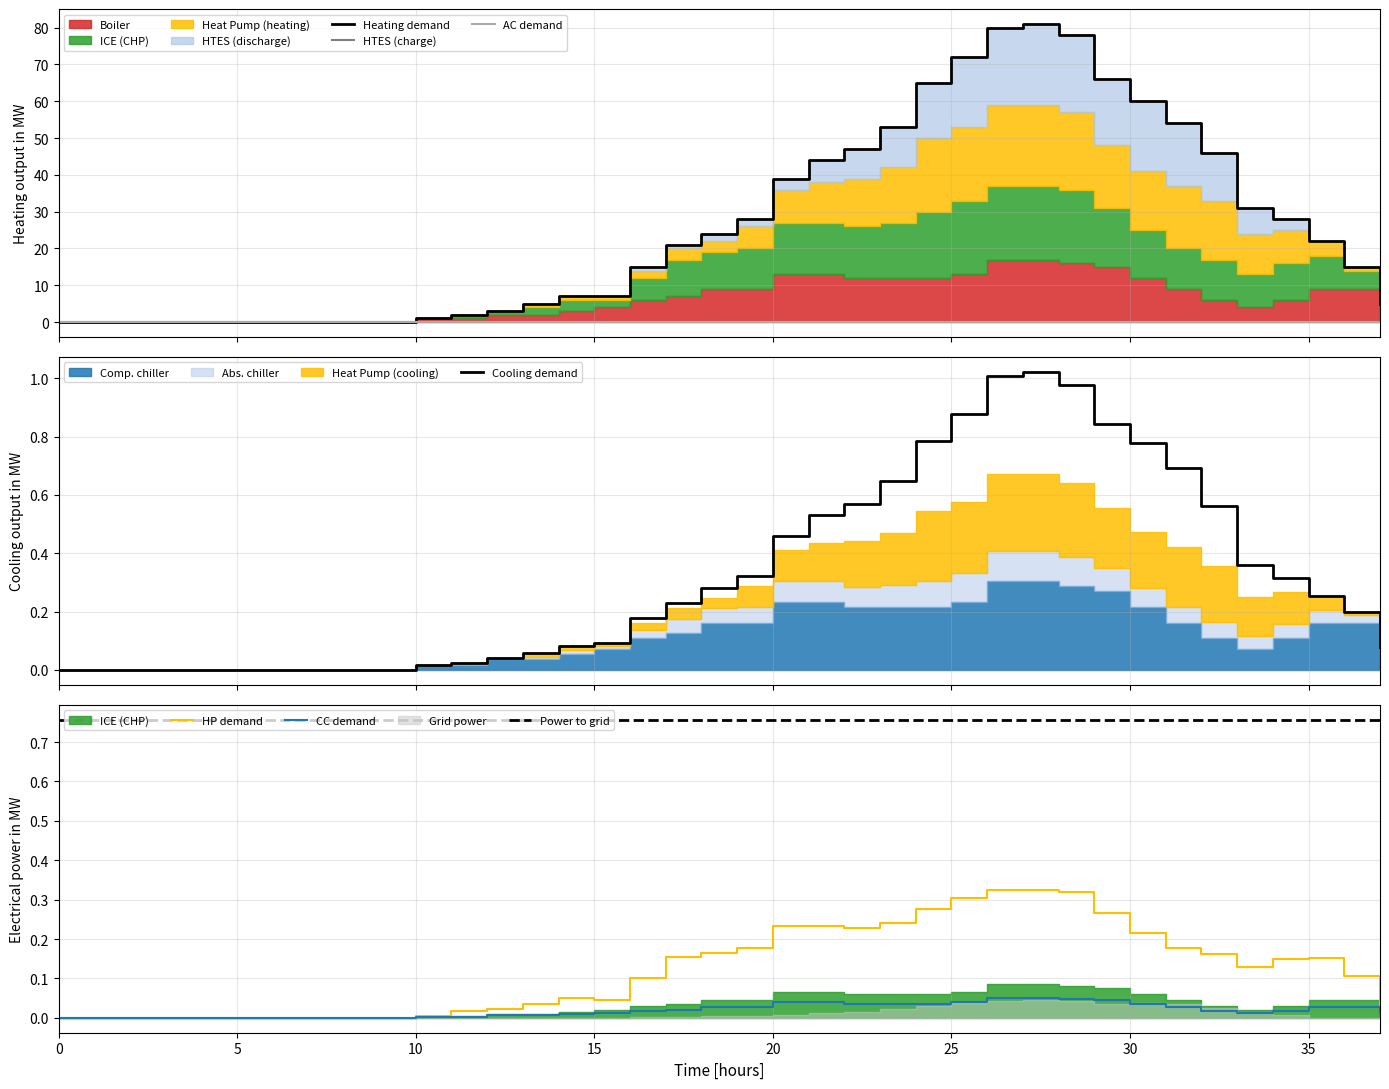

True or false: HP demand and Power to grid cross at least once.

False